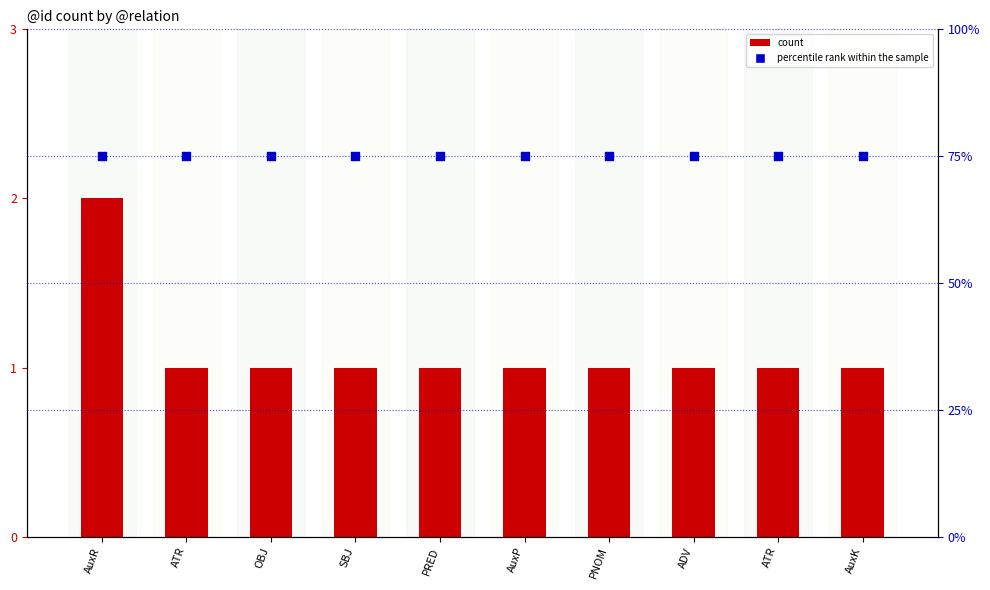

At which category is the sum across all series the highest?

AuxR